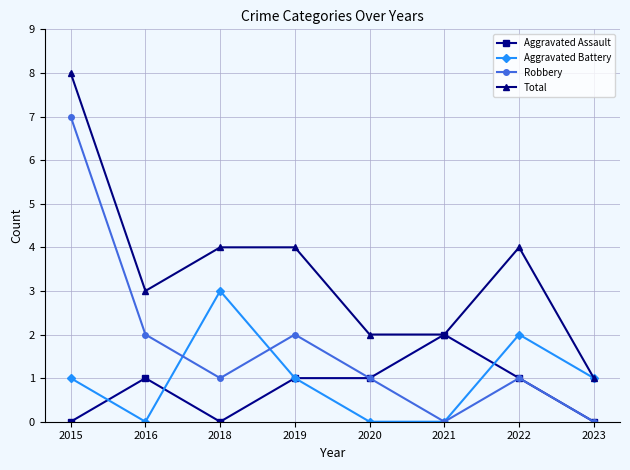

True or false: Total and Robbery cross at least once.

False